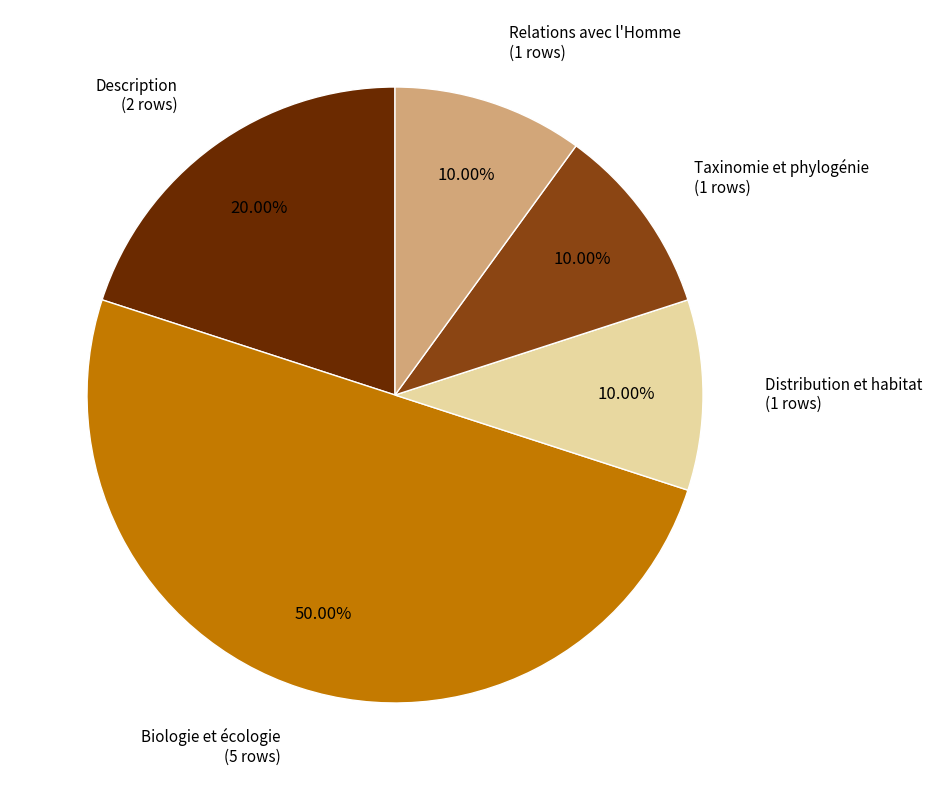

How many segments does this pie chart have?

5